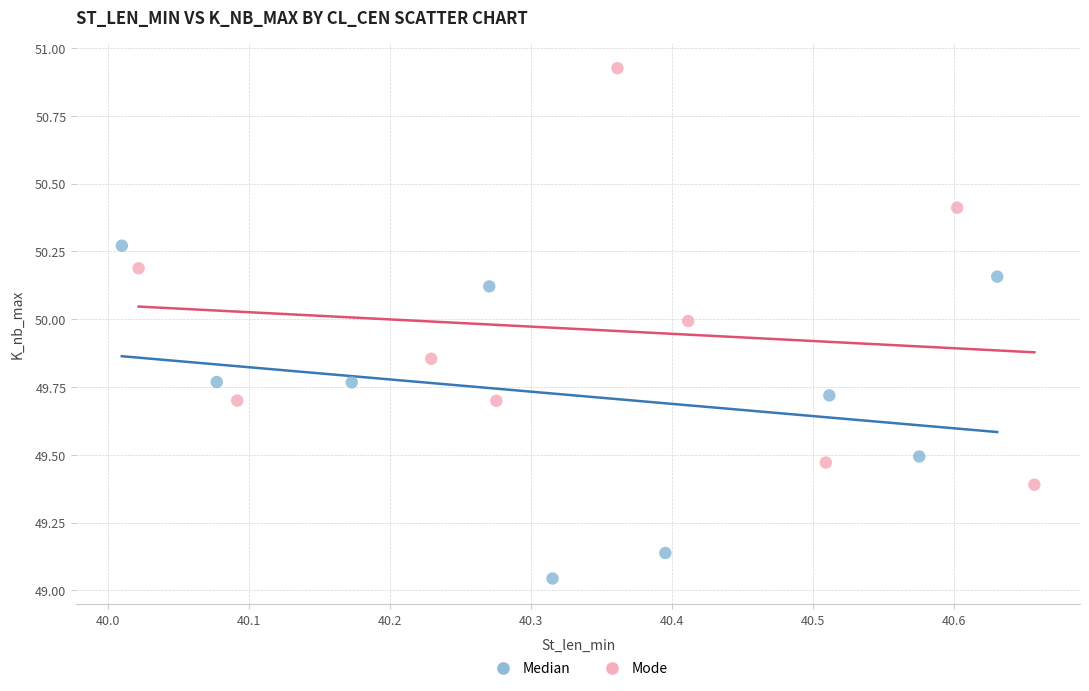

Which series reaches the maximum Y coordinate?

Mode